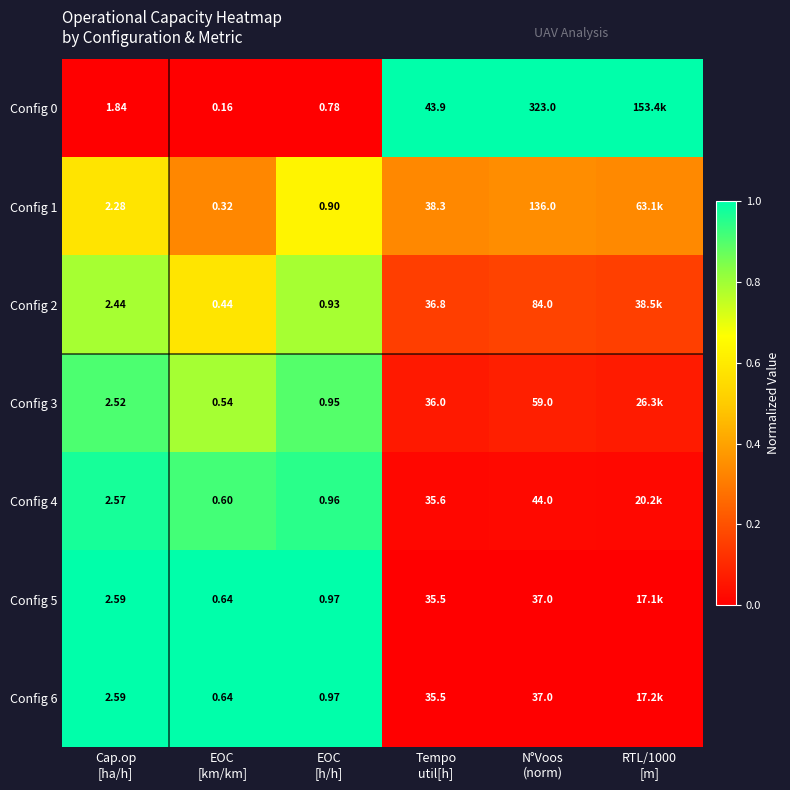

List the labels in order of Config 5 value, largest first.

Cap.op [ha/h], EOC [km/km], EOC [h/h], Tempo util[h], N°Voos (norm), RTL/1000 [m]